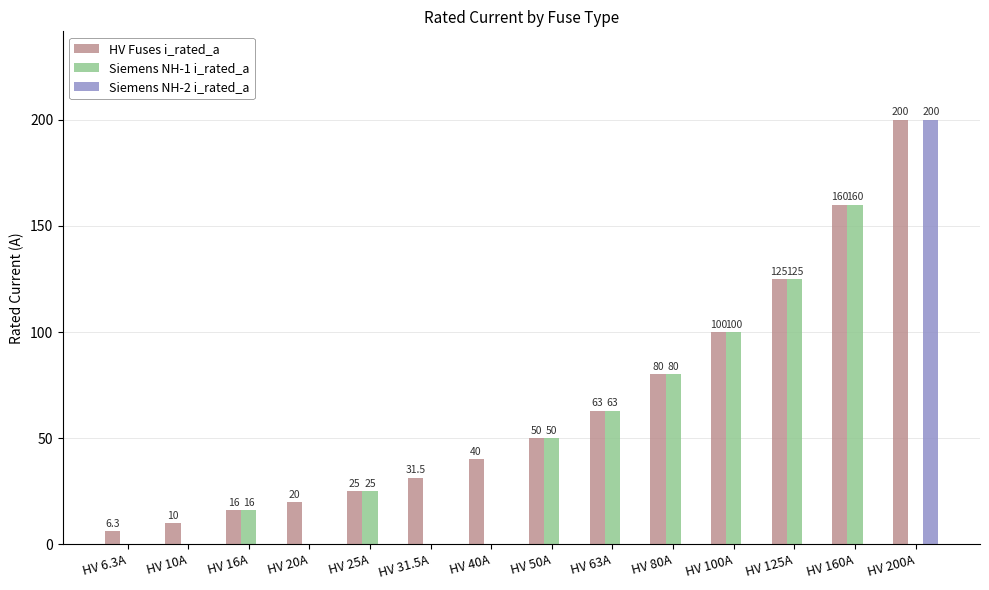

At which label is Siemens NH-1 i_rated_a closest to 80?

HV 80A